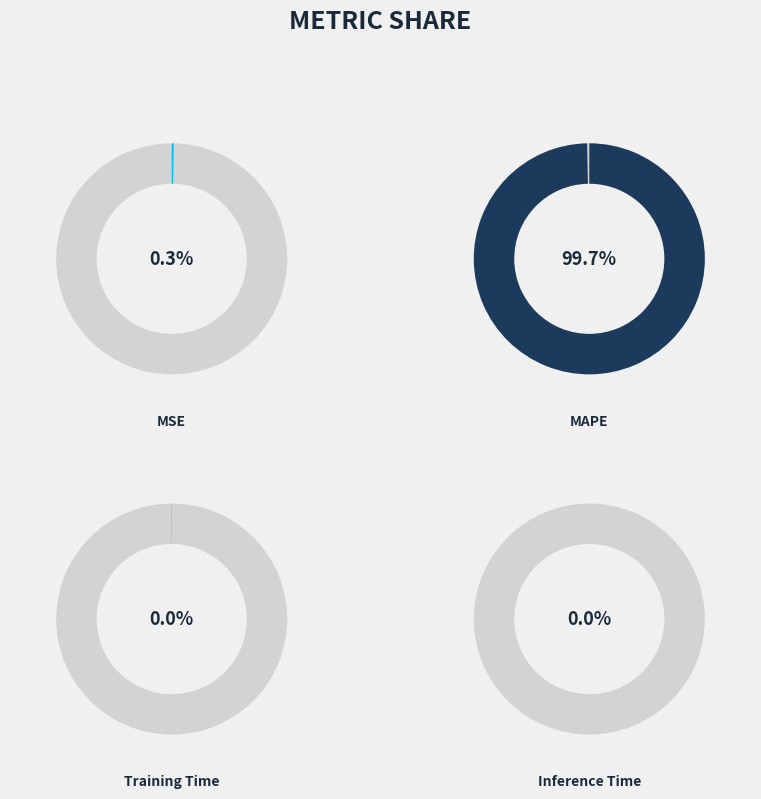

The MAPE slice represents 93% of the pie. True or false?

False